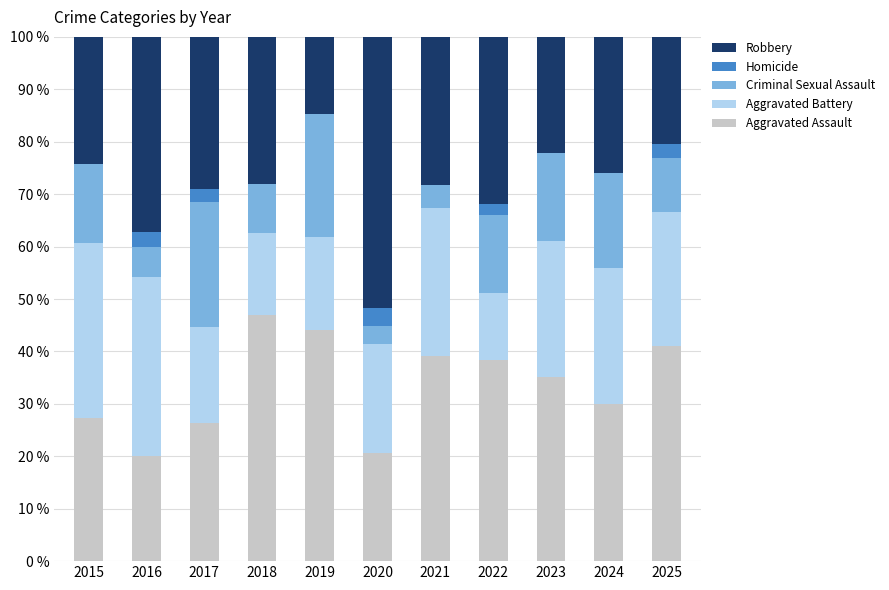

What value does the Aggravated Assault series have at 2018?

46.9